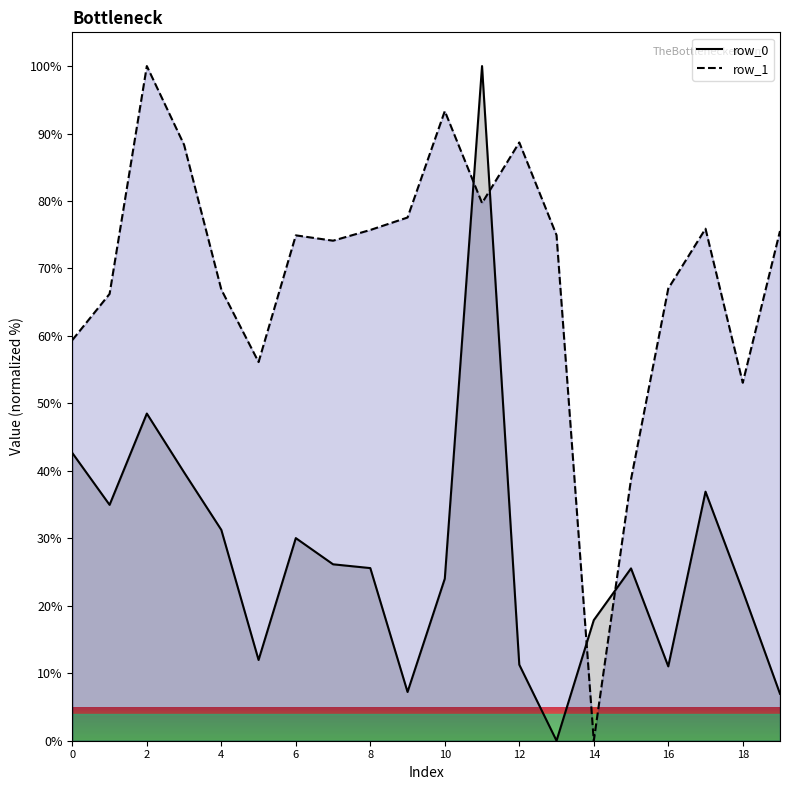

What is the highest value of the row_0 series?

100.0